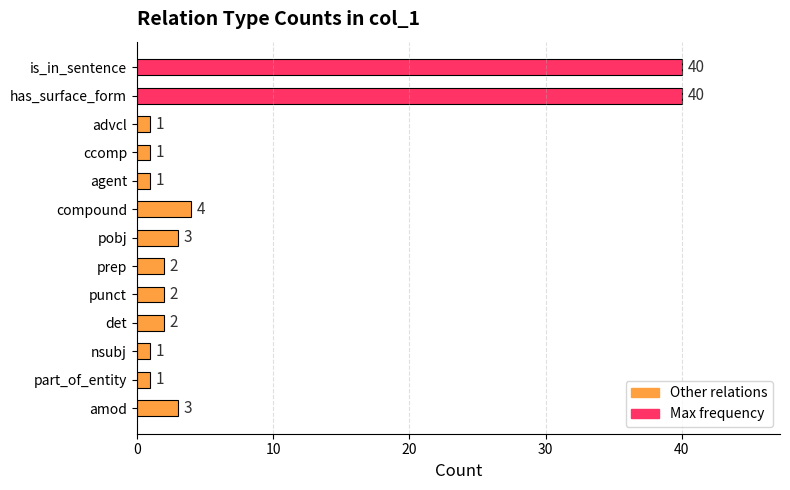

The value at amod is 3. True or false?

True